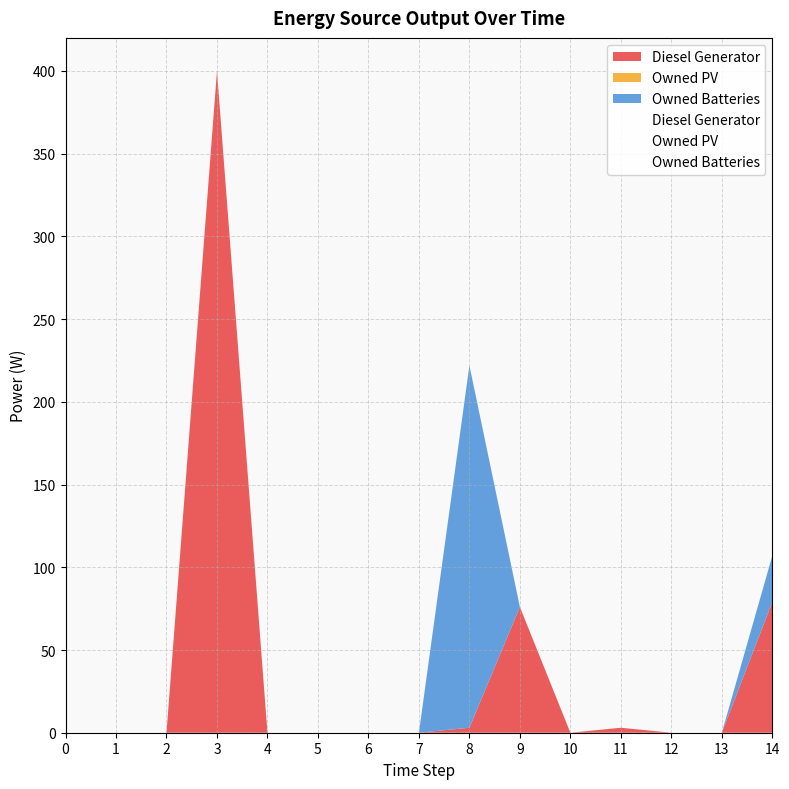

Reading right to left, extract all data points from this chart.

Diesel Generator: 14=79	13=0	12=0	11=3	10=0	9=76	8=3	7=0	6=0	5=0	4=0	3=400	2=0	1=0	0=0
Owned PV: 14=0	13=0	12=0	11=0	10=0	9=0	8=0	7=0	6=0	5=0	4=0	3=0	2=0	1=0	0=0
Owned Batteries: 14=28	13=0	12=0	11=0	10=0	9=0	8=219	7=0	6=0	5=0	4=0	3=0	2=0	1=0	0=0